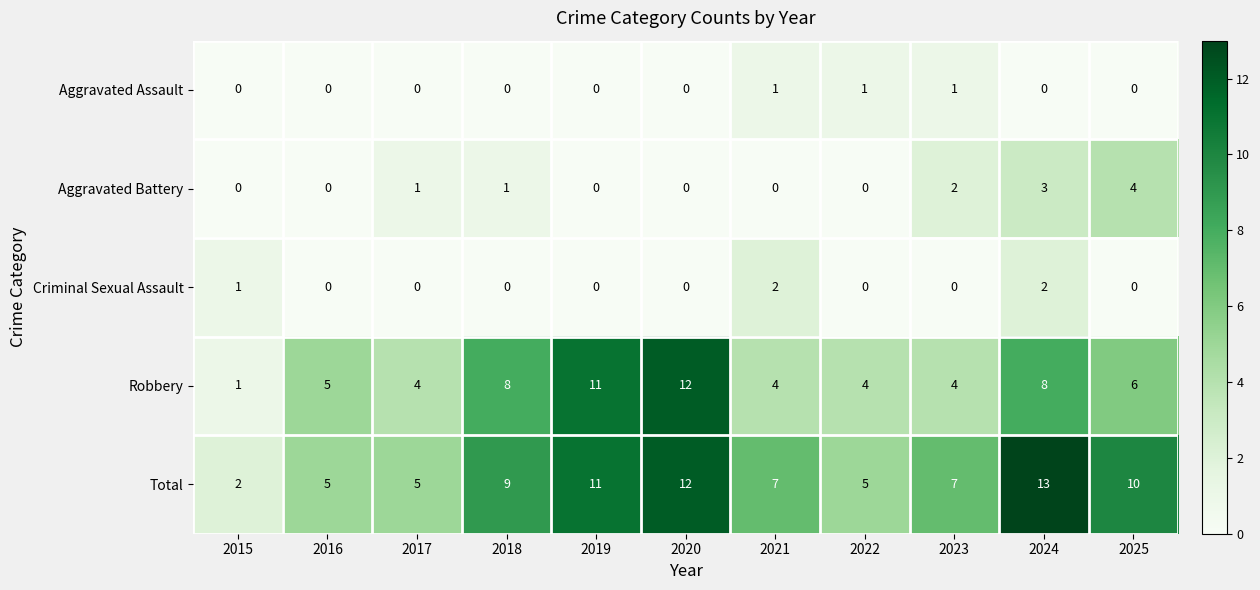

What value does the Robbery series have at 2022?

4